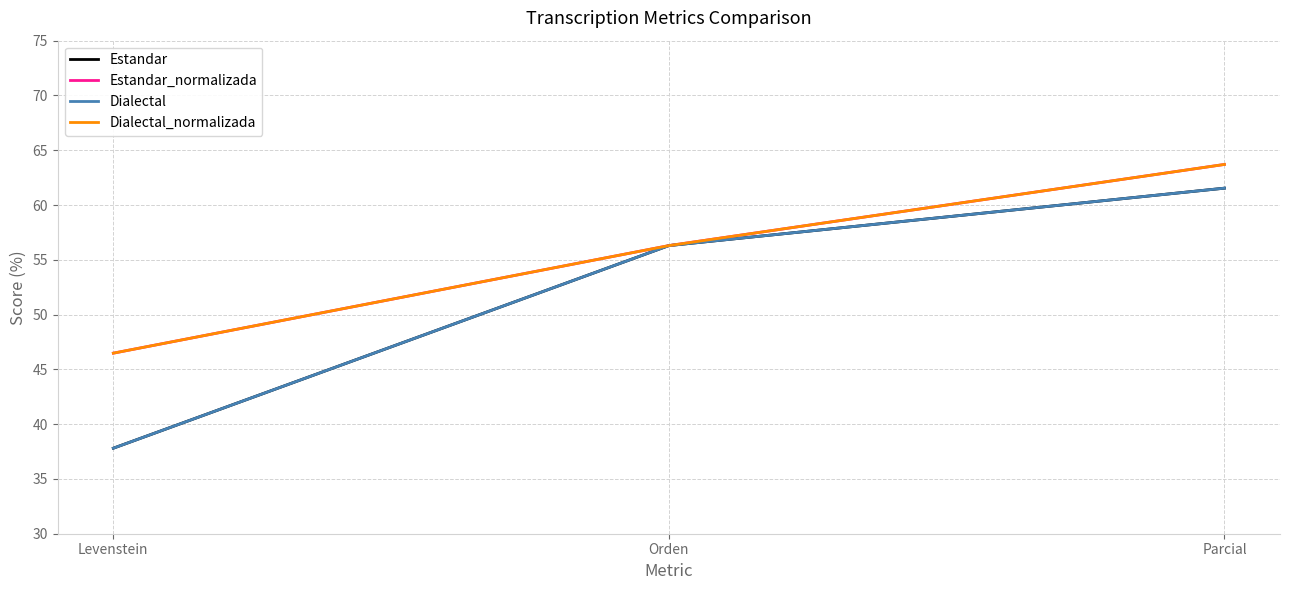

What is the value of the Estandar point at the 1st from the left?

37.8